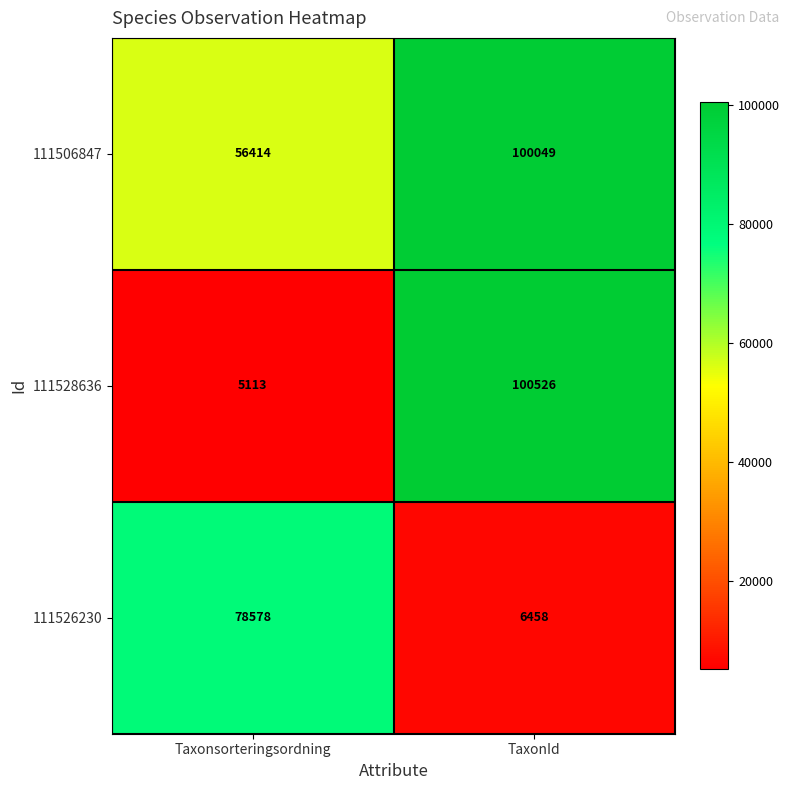

Rank the series by their maximum value, from highest to lowest.

111528636, 111506847, 111526230